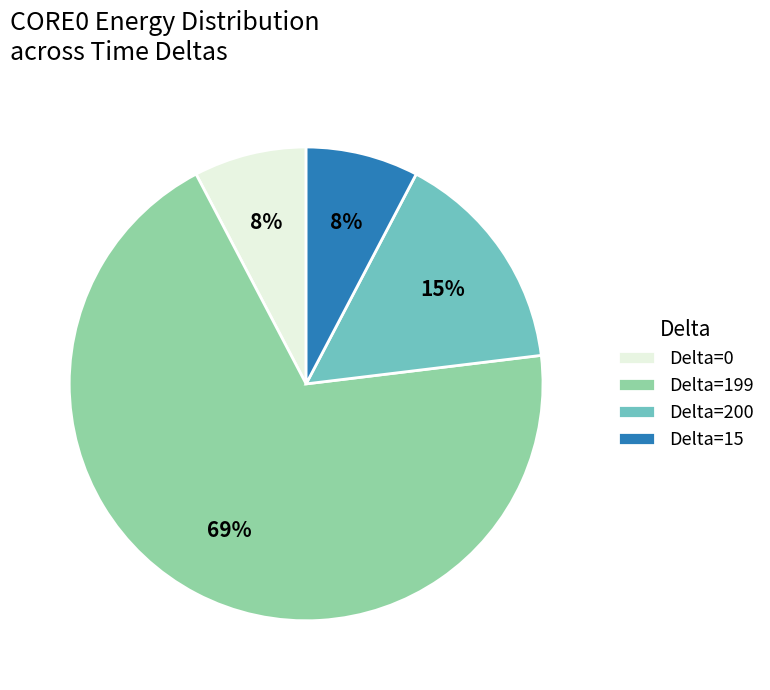

Count the number of slices in the pie.

4